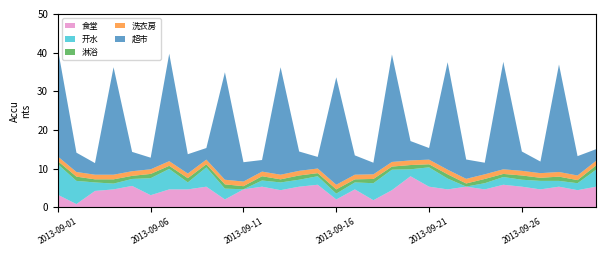

Reading left to right, extract all data points from this chart.

食堂: 3.2	0.8	4.2	4.6	5.5	3.1	4.6	4.6	5.3	2.0	4.6	5.3	4.4	5.3	5.8	2.0	4.6	1.8	4.4	8.0	5.3	4.6	5.3	4.6	5.8	5.3	4.6	5.3	4.4	5.3
开水: 7.9	6.0	2.2	1.5	1.8	4.4	5.3	1.8	5.0	2.8	0.0	1.6	2.0	1.8	2.2	1.5	1.8	4.4	5.3	1.8	5.0	2.8	0.0	1.6	2.0	1.8	2.2	1.5	1.8	4.4
淋浴: 0.8	1.1	0.8	1.1	0.8	1.1	0.8	1.1	0.8	1.1	0.8	1.1	0.8	1.1	0.8	1.1	0.8	1.1	0.8	1.1	0.8	1.1	0.8	1.1	0.8	1.1	0.8	1.1	0.8	1.1
洗衣房: 1.2	1.2	1.2	1.2	1.2	1.2	1.2	1.2	1.2	1.2	1.2	1.2	1.2	1.2	1.2	1.2	1.2	1.2	1.2	1.2	1.2	1.2	1.2	1.2	1.2	1.2	1.2	1.2	1.2	1.2
超市: 27.8	5.0	3.0	27.8	5.0	3.0	27.8	5.0	3.0	27.8	5.0	3.0	27.8	5.0	3.0	27.8	5.0	3.0	27.8	5.0	3.0	27.8	5.0	3.0	27.8	5.0	3.0	27.8	5.0	3.0